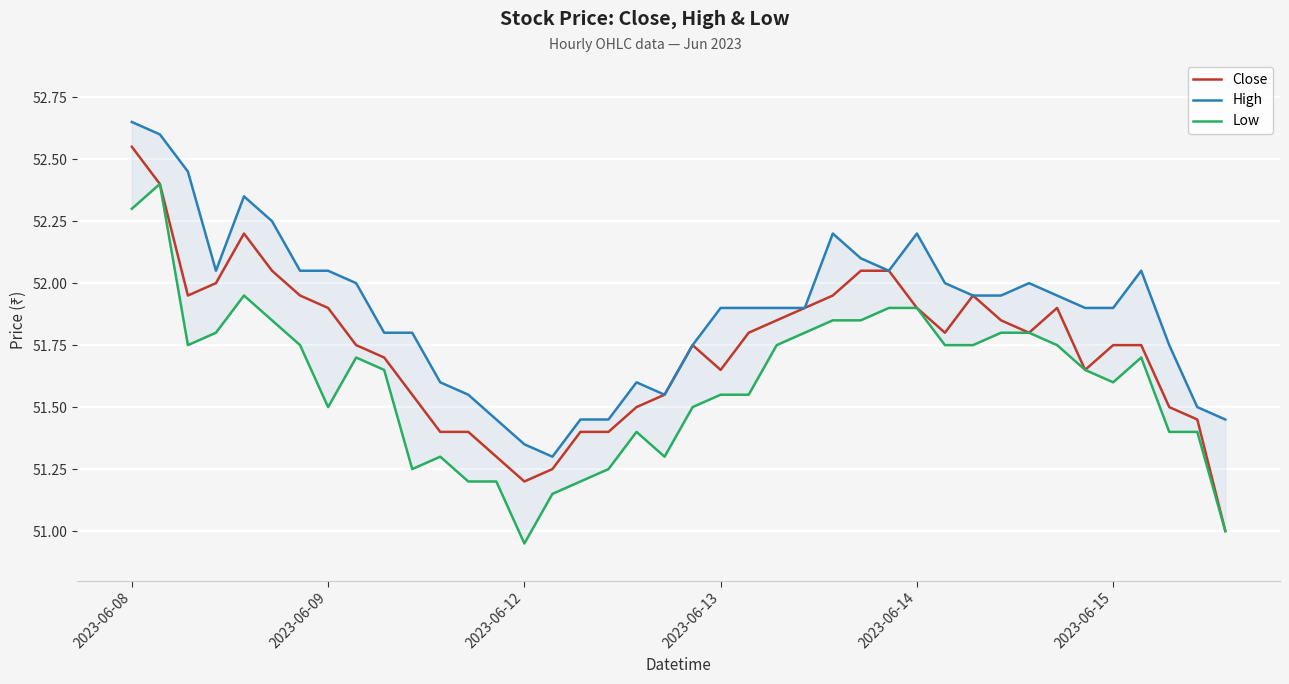

At which label is High closest to 51?

15